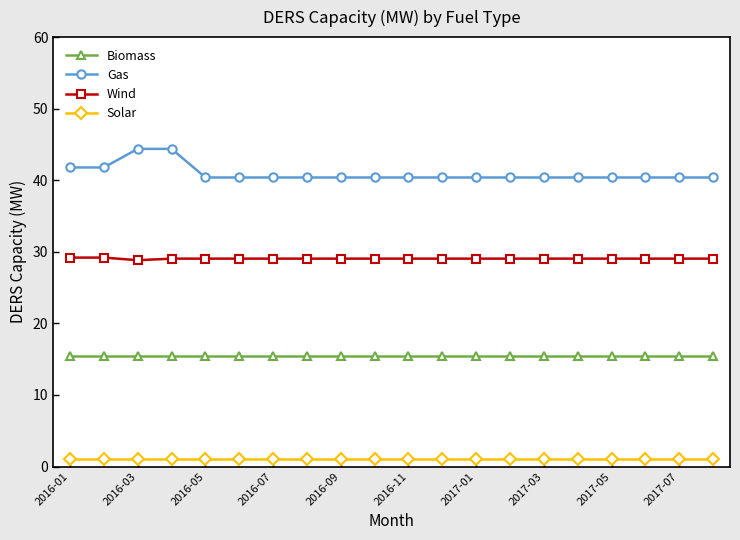

What is the minimum value for Gas?

40.4